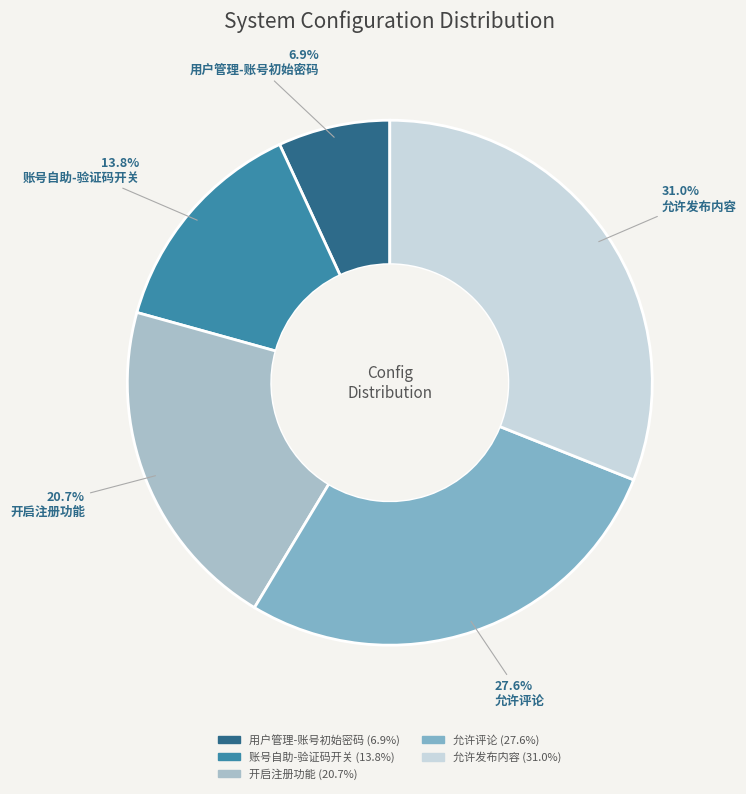

Count the number of slices in the pie.

5